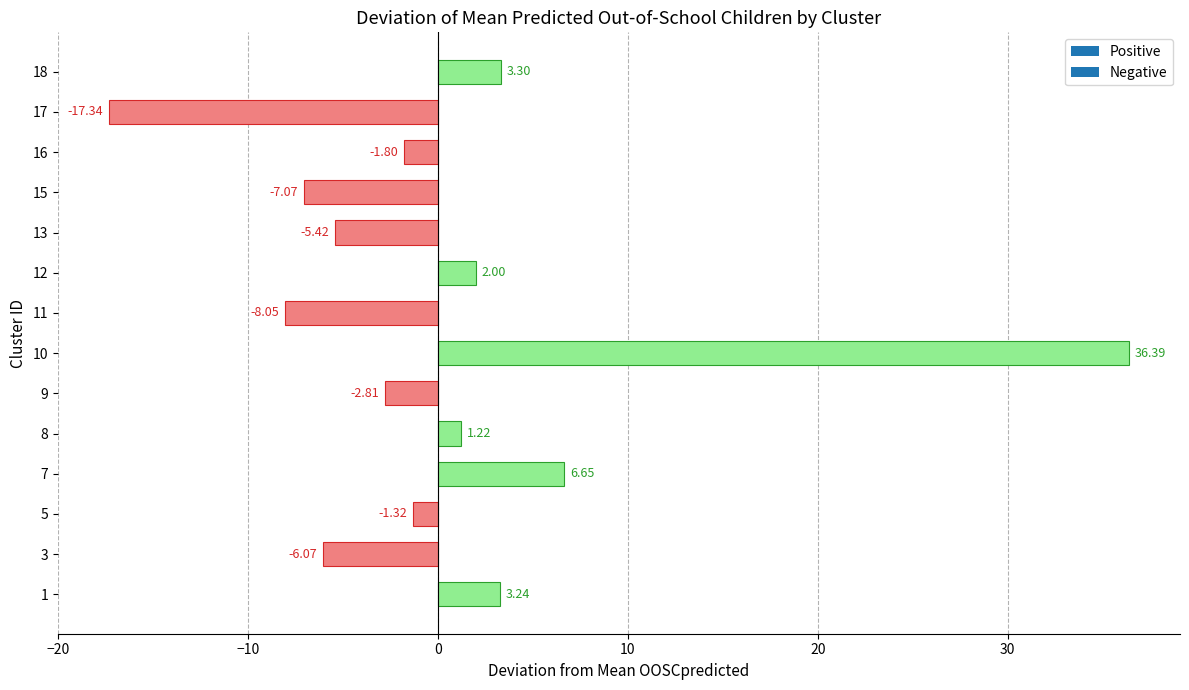

What is the change in value from 8 to 9?

-4.0